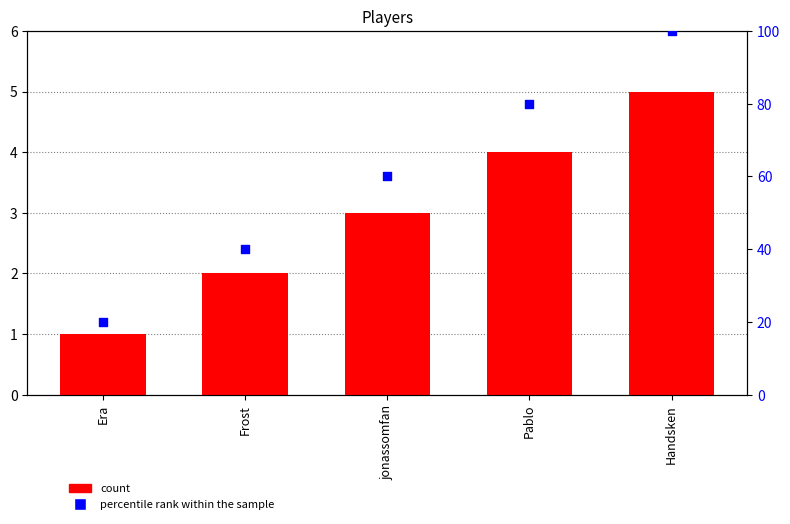

At how many categories does at least one series exceed 17?

5